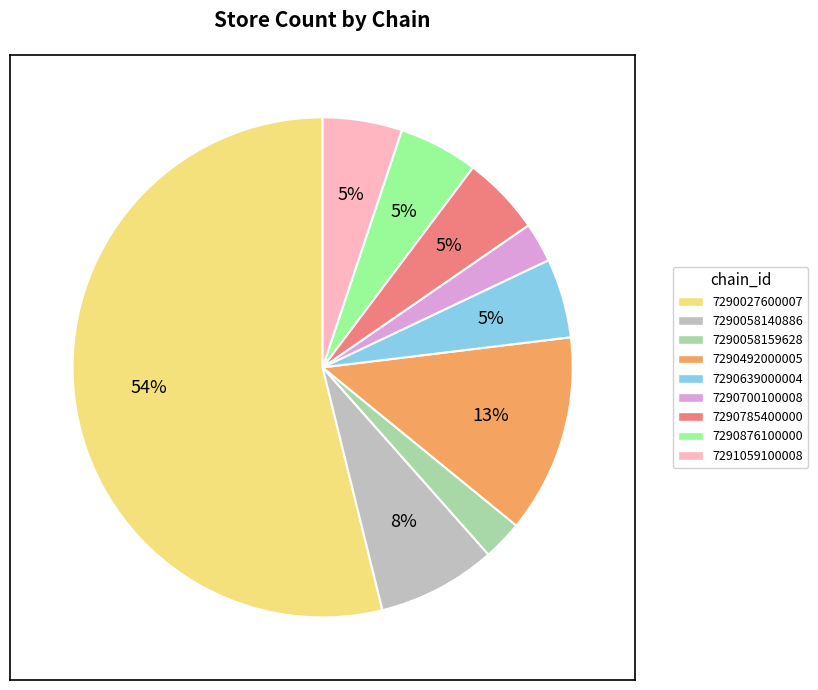

True or false: 7290058140886 accounts for 8% of the total.

True